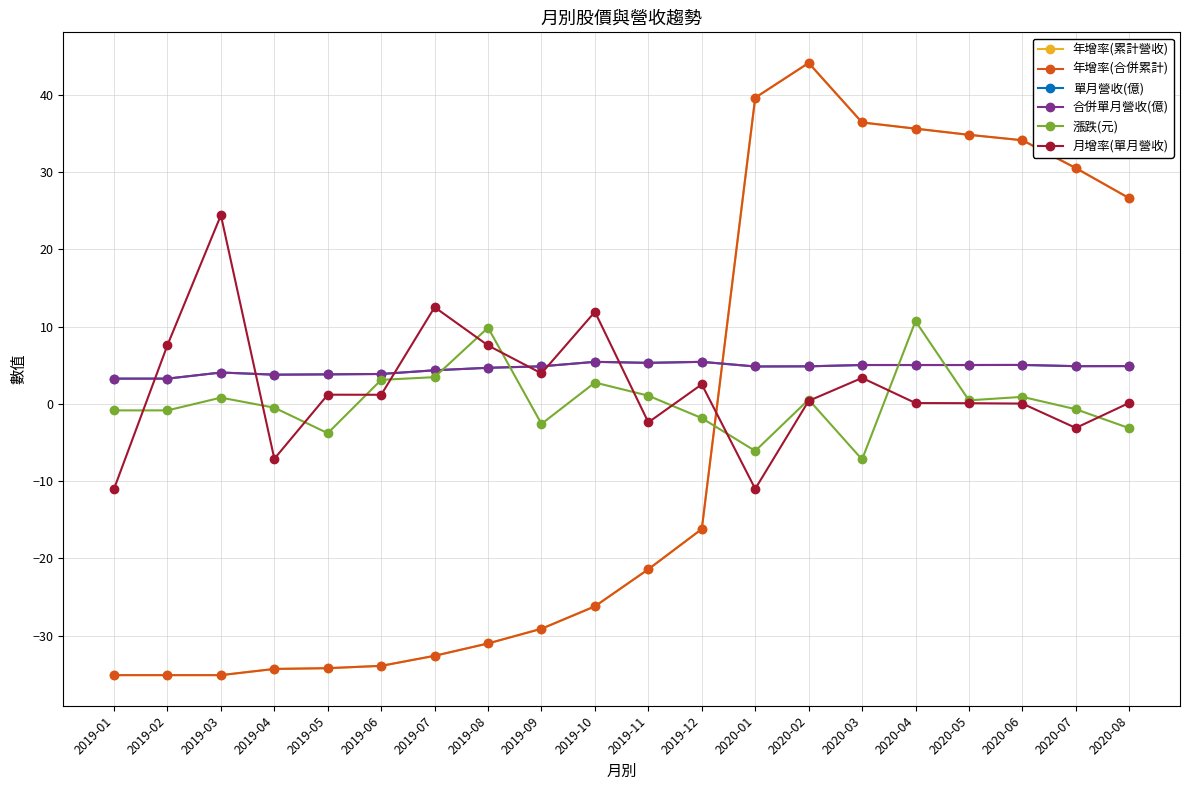

What is the difference between the maximum and minimum values in the 合併單月營收(億) series?

2.2